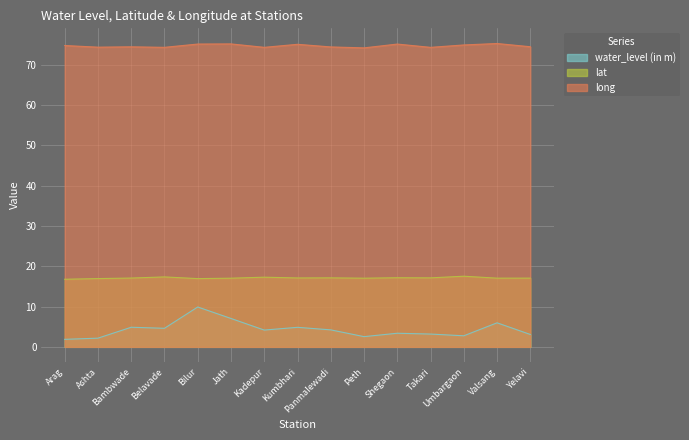

Reading left to right, extract all data points from this chart.

water_level (in m): 1.9	2.2	4.9	4.6	9.9	7.0	4.2	4.8	4.2	2.5	3.4	3.2	2.8	6.0	3.1
lat: 16.8	17.0	17.1	17.4	16.9	17.1	17.3	17.1	17.1	17.1	17.2	17.1	17.5	17.1	17.1
long: 74.8	74.4	74.5	74.4	75.2	75.2	74.4	75.1	74.5	74.2	75.2	74.4	75.0	75.3	74.5